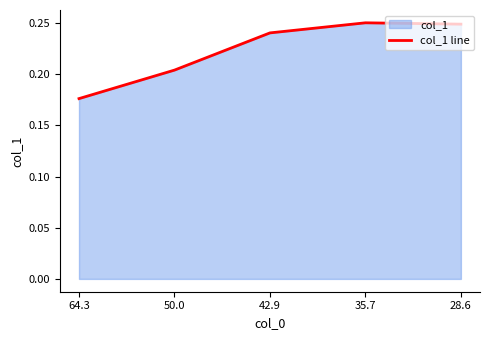

Count the values in the range 0 to 1.

5